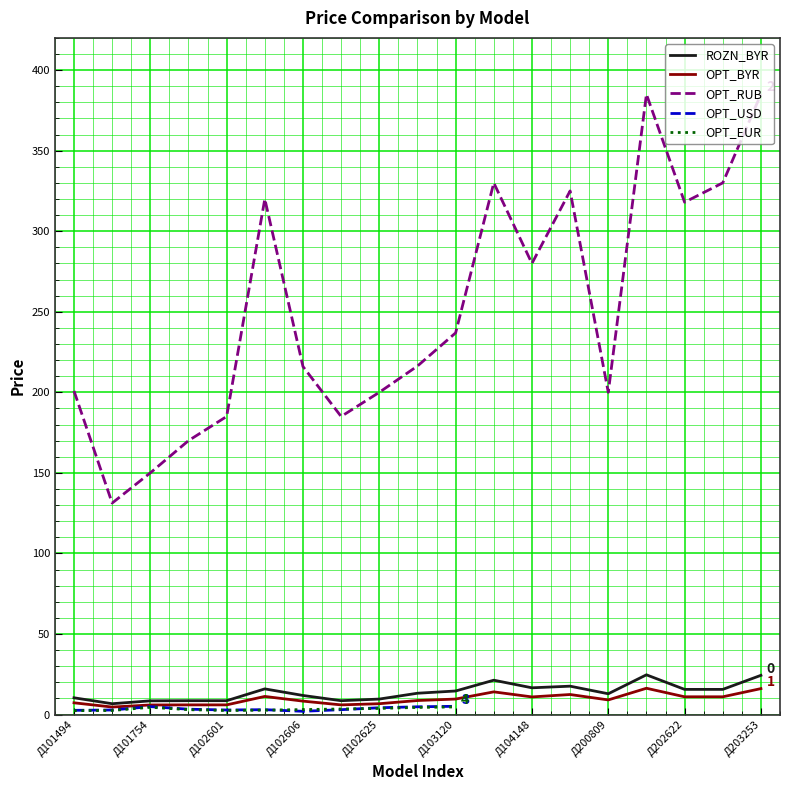

The ROZN_BYR series shows 2.3 at Д102601. True or false?

False